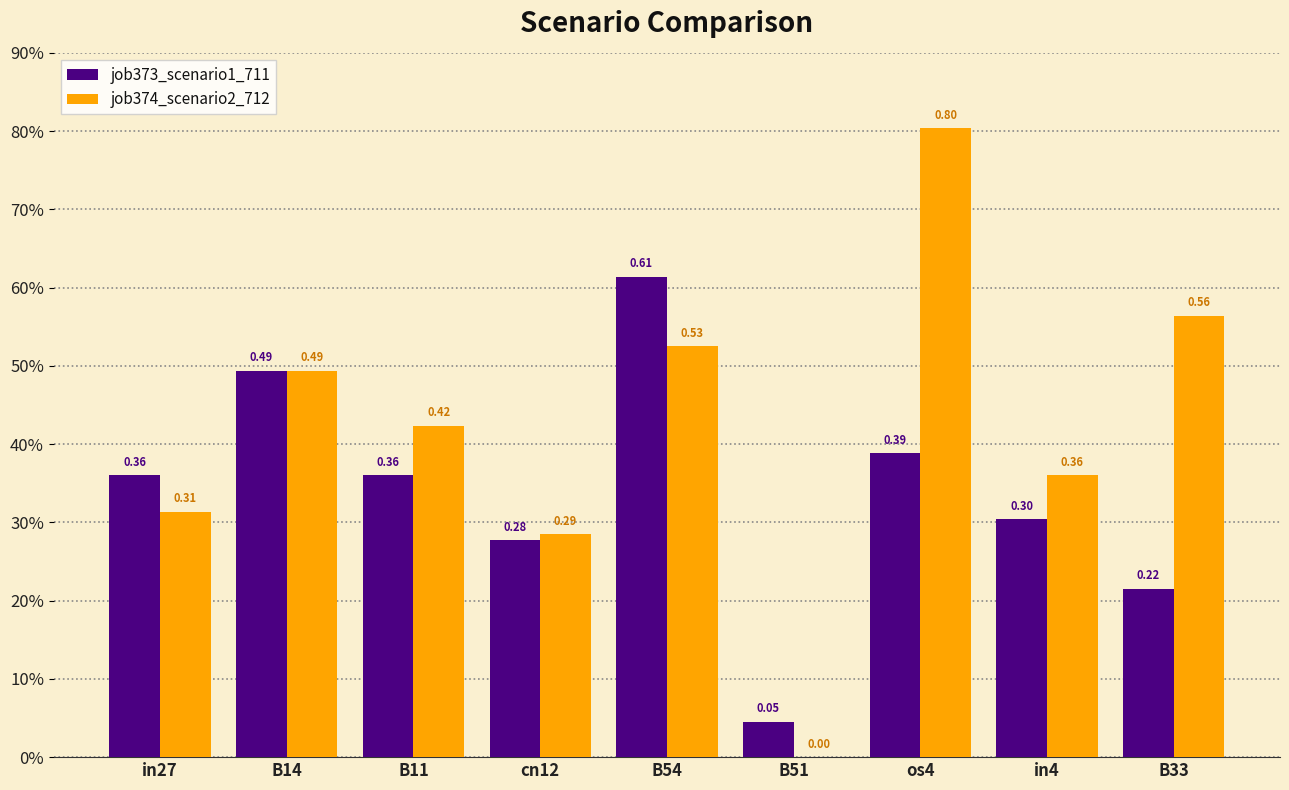

Rank the categories by job373_scenario1_711 value from highest to lowest.

B54, B14, os4, in27, B11, in4, cn12, B33, B51